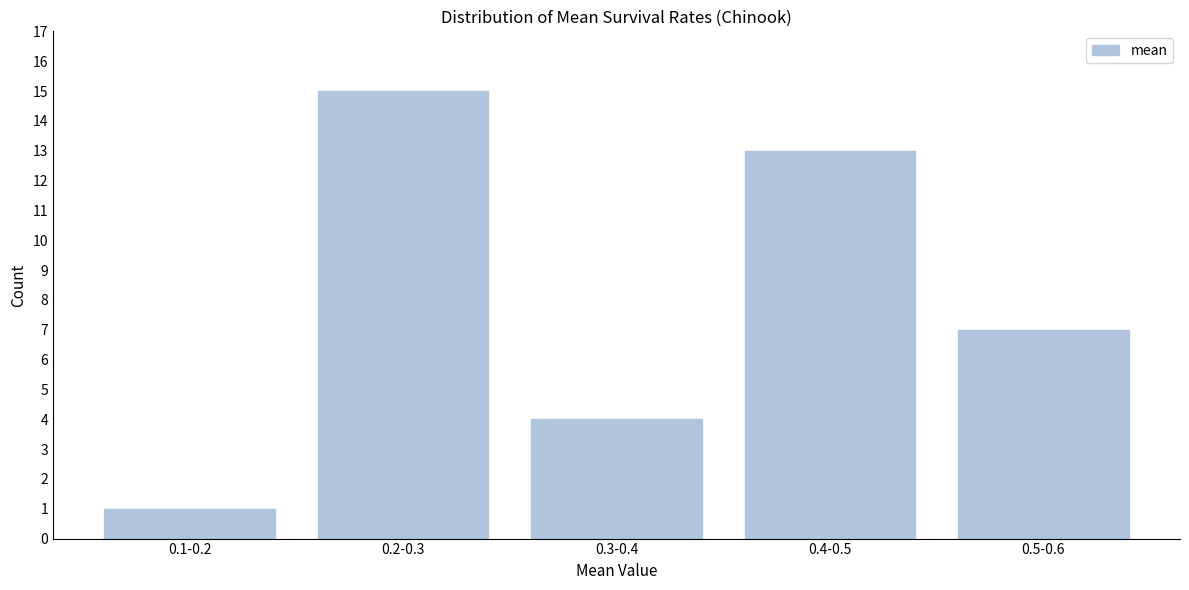

Reading left to right, extract all data points from this chart.

1	15	4	13	7